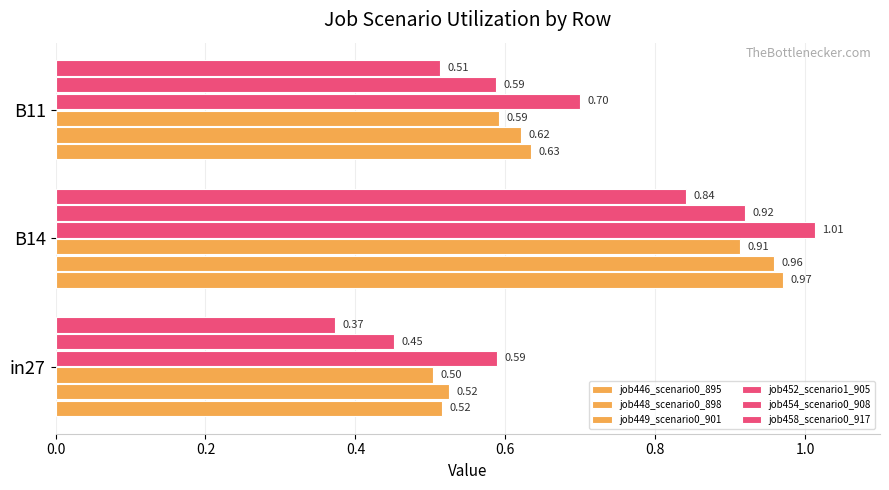

What is the difference between the maximum and minimum values in the job454_scenario0_908 series?

0.5